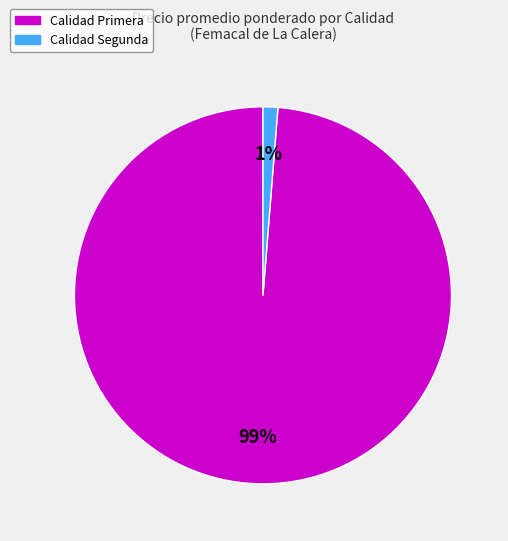

To the nearest percent, what is the average slice percentage?

50%